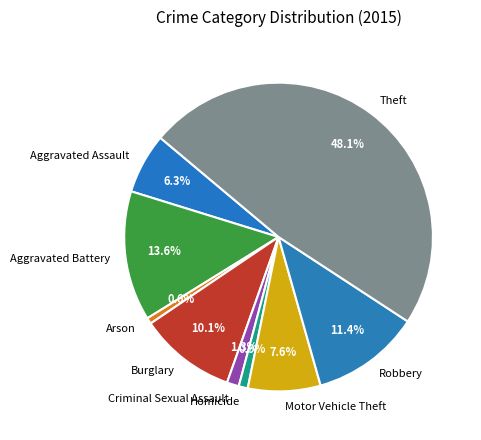

What is the ratio of the value at Criminal Sexual Assault to the value at Homicide?

1.3